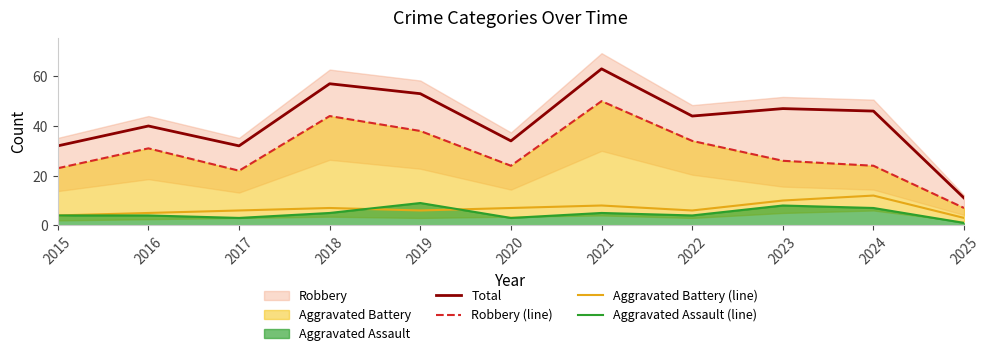

How many Aggravated Assault (line) values are between 3 and 7?

8